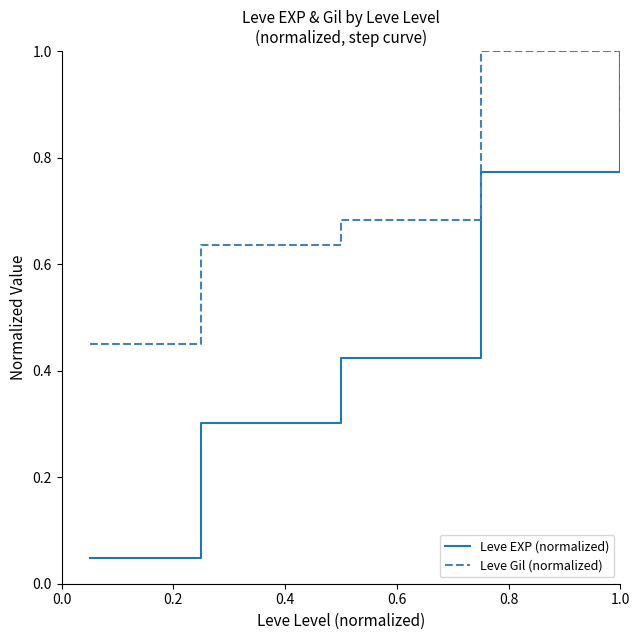

How many categories are shown in the chart?

5